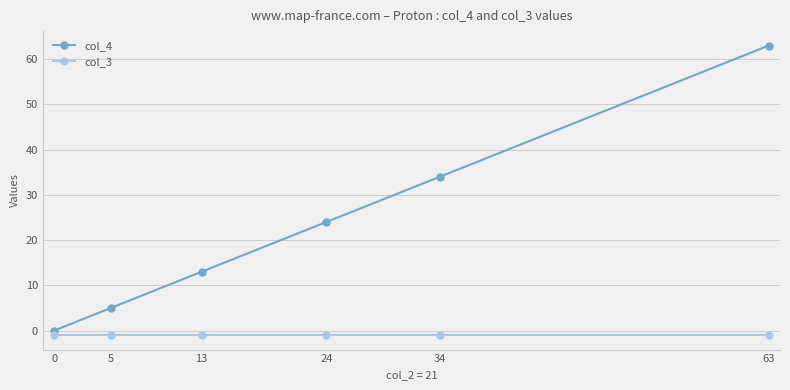

At which label is col_4 closest to 31?

34